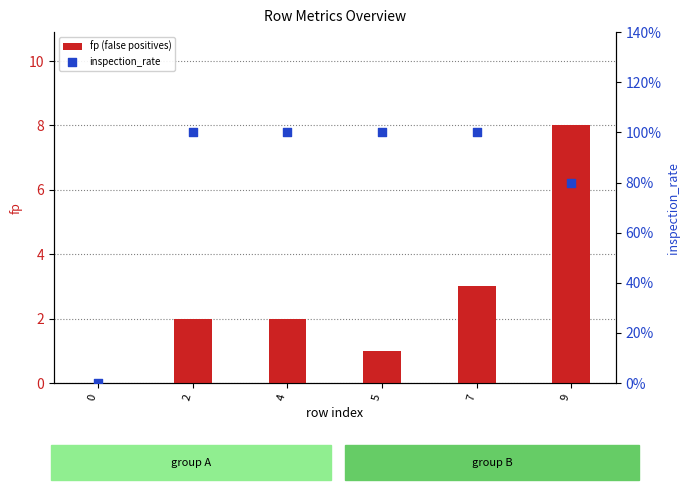

At which category is the sum across all series the highest?

9